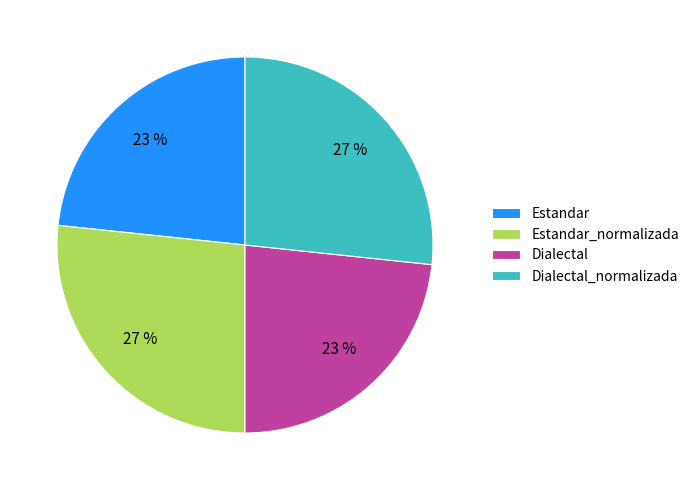

How many slices are in this pie chart?

4